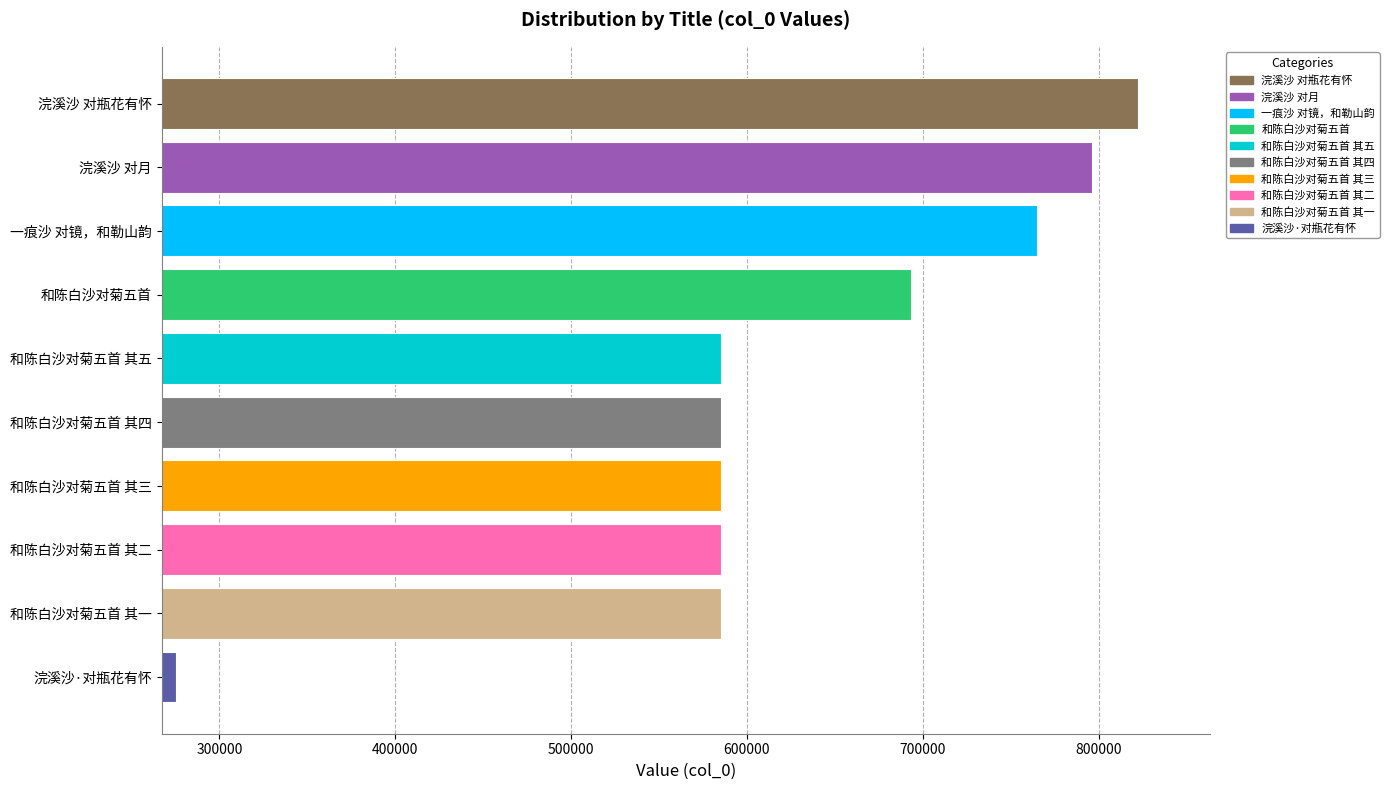

What is the value of the 4th bar from the top?

693310